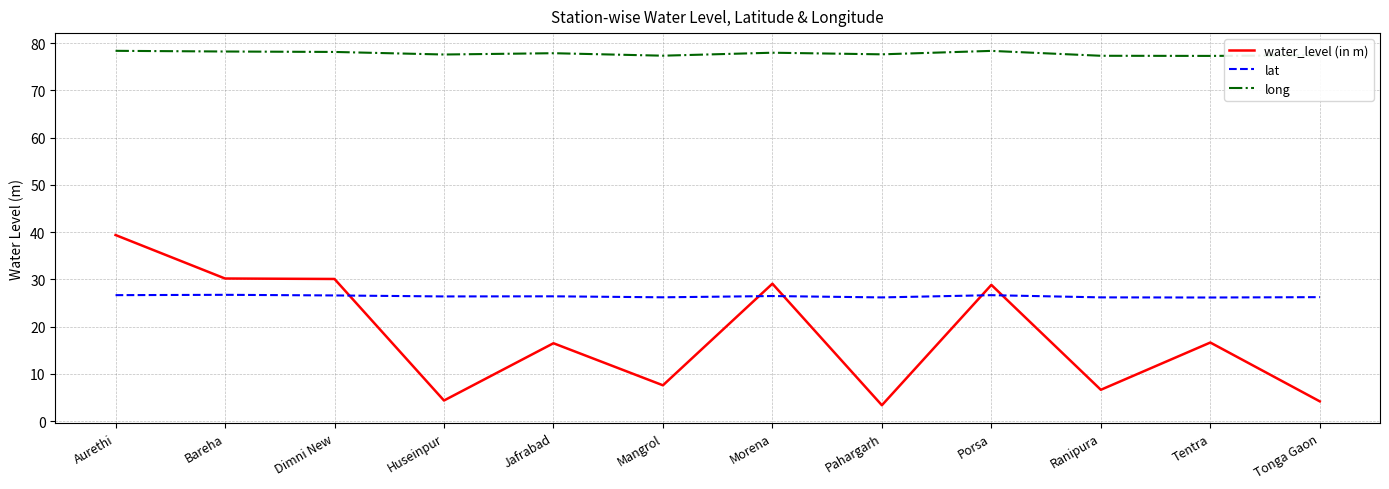

What position from the left is Huseinpur?

4